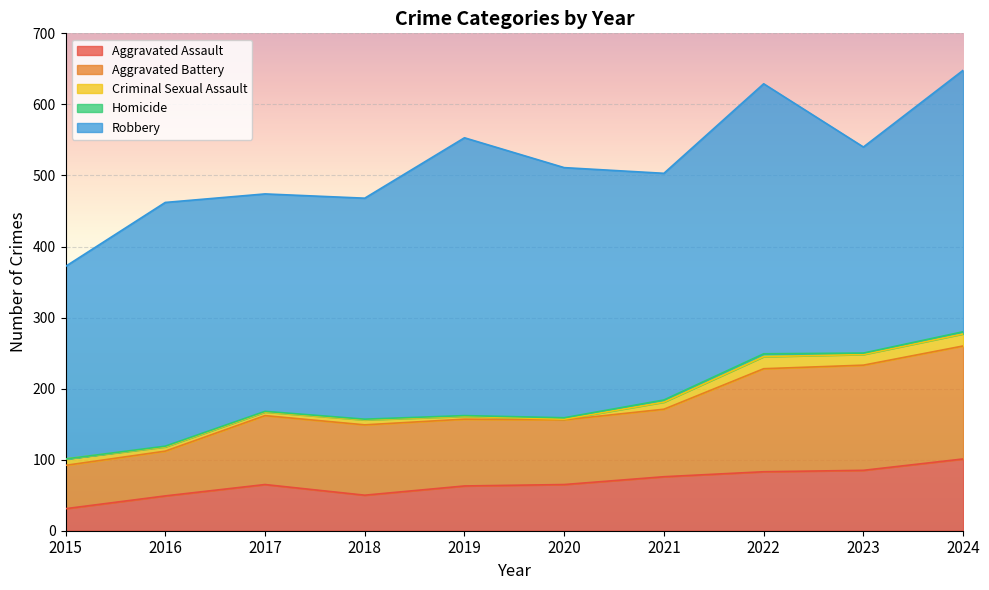

What is the sum of the Homicide values at 2016 and 2020?

3